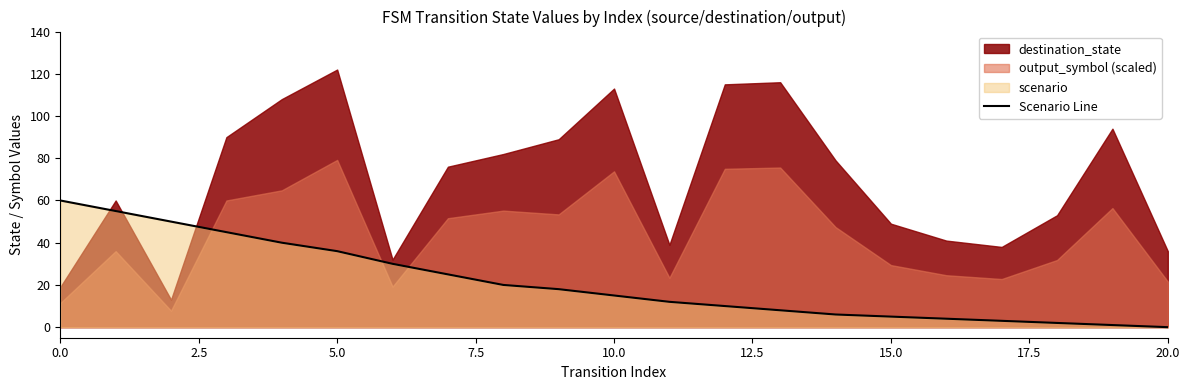

Which category has the lowest value across all series?

20